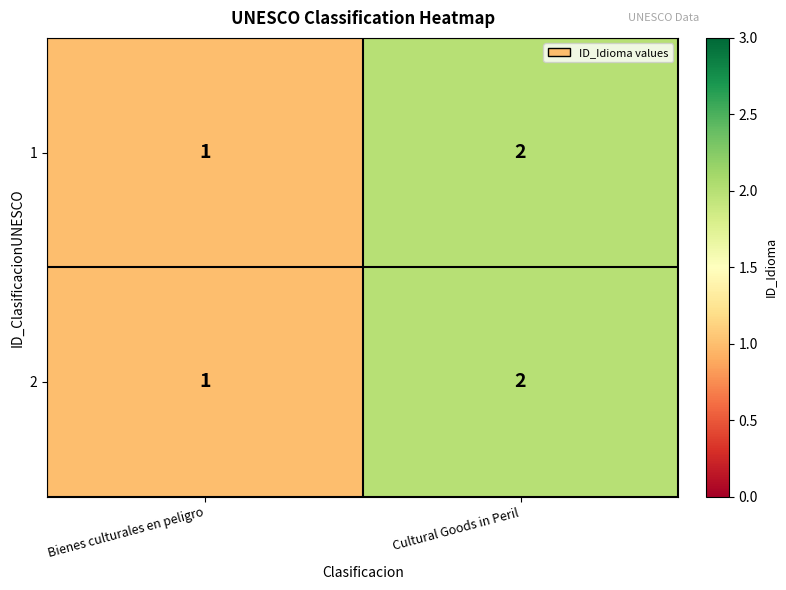

At which label is 2 closest to 1?

Bienes culturales en peligro